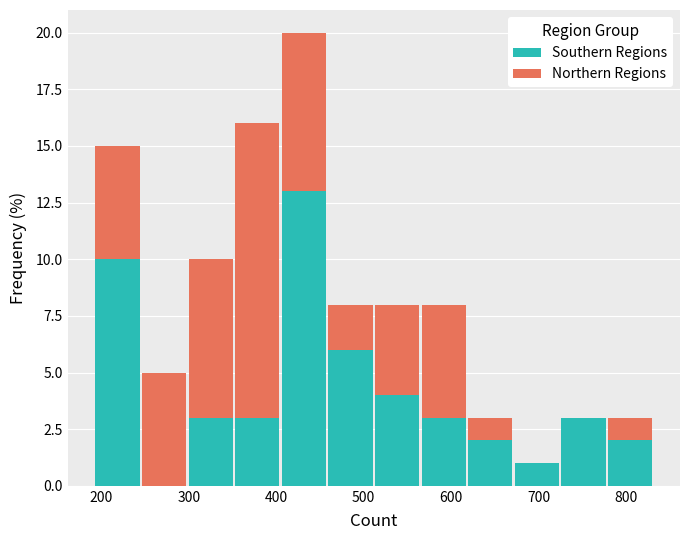

Reading left to right, transcribe this chart: for each stacked bar, give the range it covers on the x-axis and its total height. Neither the bar edges nor the heights are printed on the chart, so give them approximately, as read against the axes.

190 to 250: 15
250 to 300: 5
300 to 350: 10
350 to 410: 16
410 to 460: 20
460 to 510: 8
510 to 560: 8
560 to 620: 8
620 to 670: 3
670 to 720: 1
720 to 780: 3
780 to 830: 3